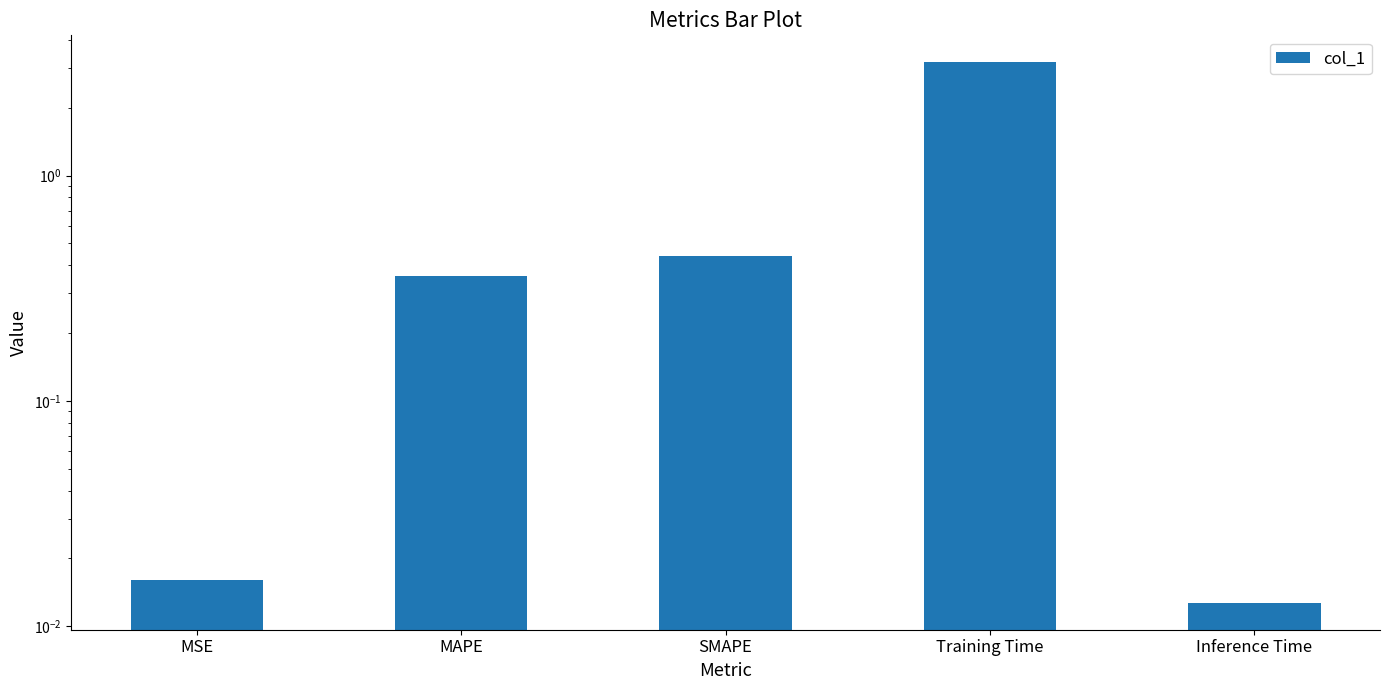

Is it true that the value at MAPE is 0.1?

False